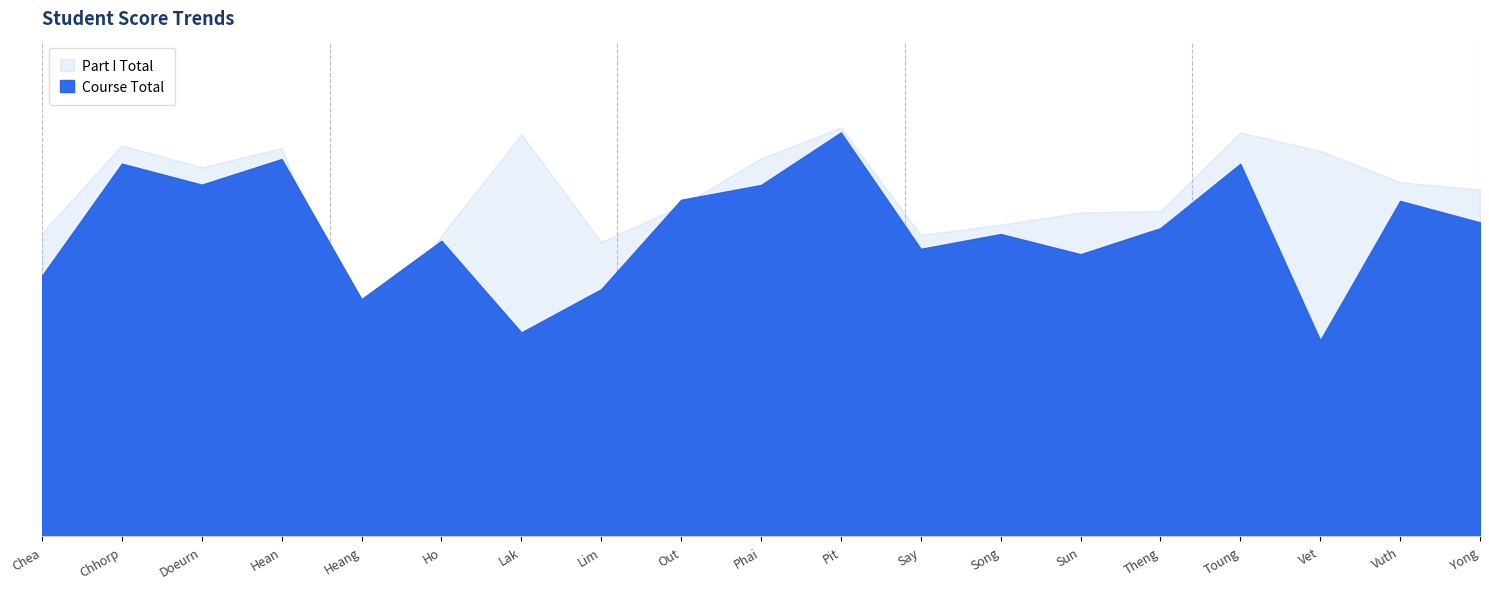

How many interior local valleys does the Part I Total series have?

4